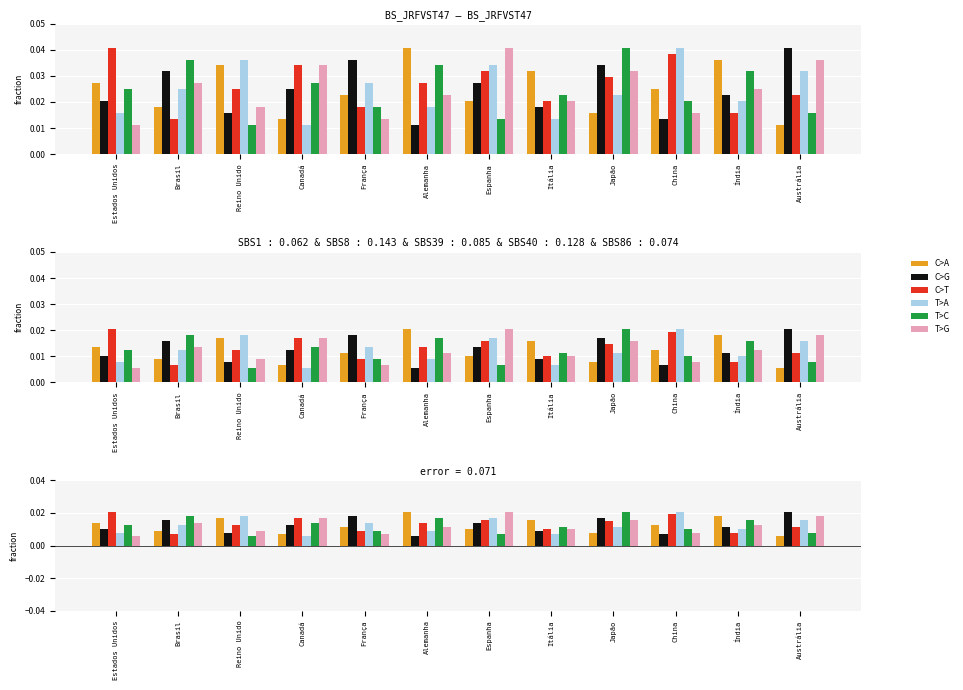

Which series has the largest total across all categories?

C>T